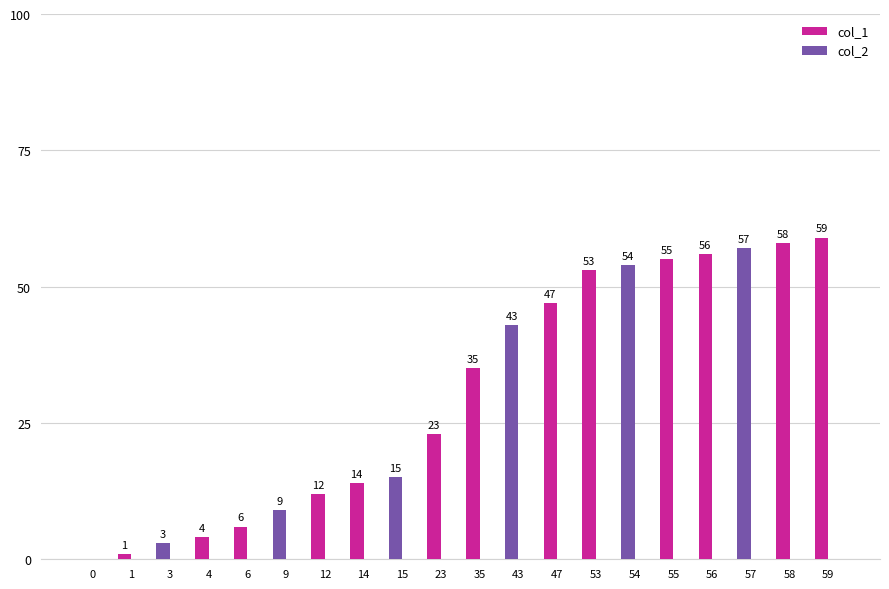

Between 58 and 23, which is larger?

58